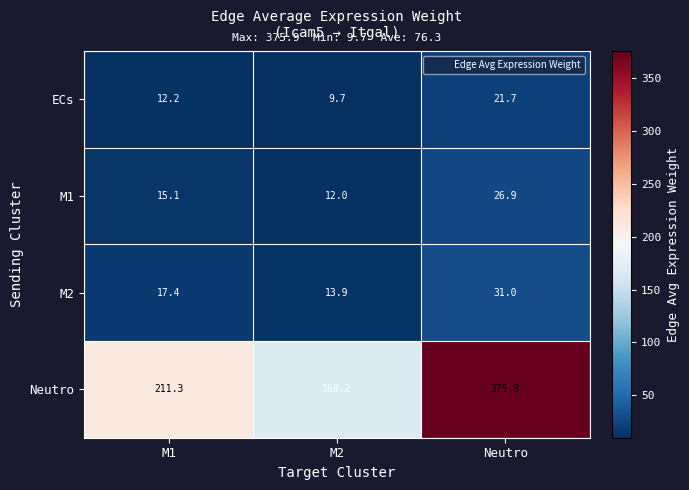

Which series has the largest total across all categories?

Neutro